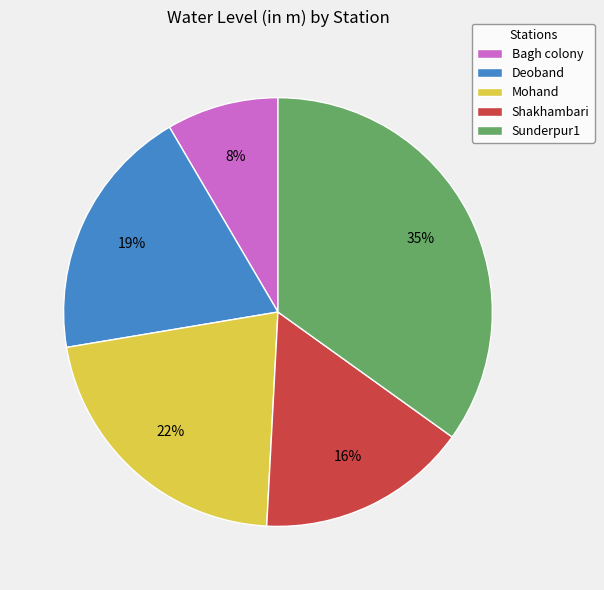

Which category has the smallest portion of the pie?

Bagh colony